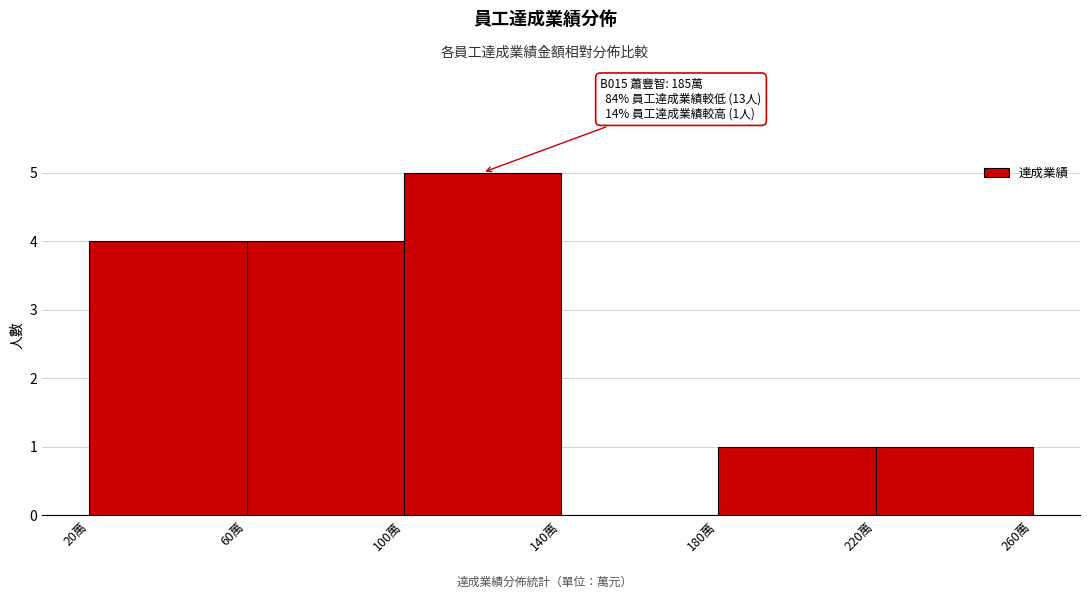

Which range on the x-axis has the tallest bar?

100 to 140